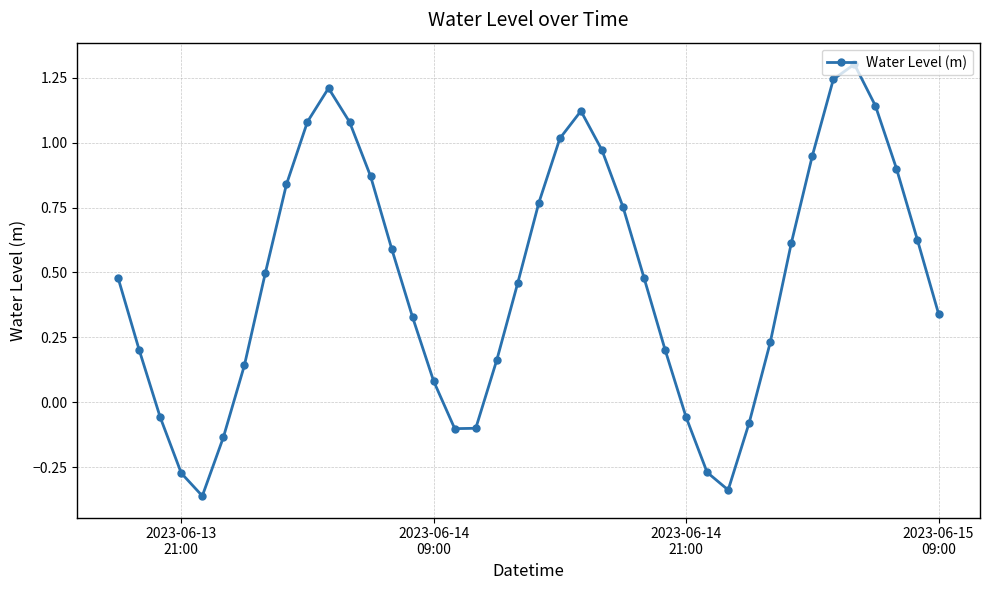

Does the chart have visible grid lines?

Yes